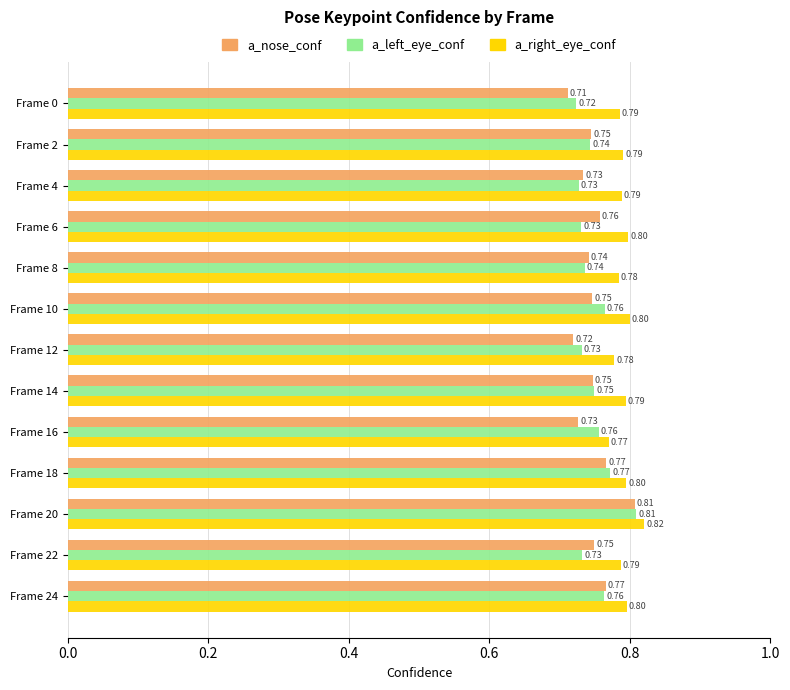

Count the a_right_eye_conf values in the range 0 to 1.

13